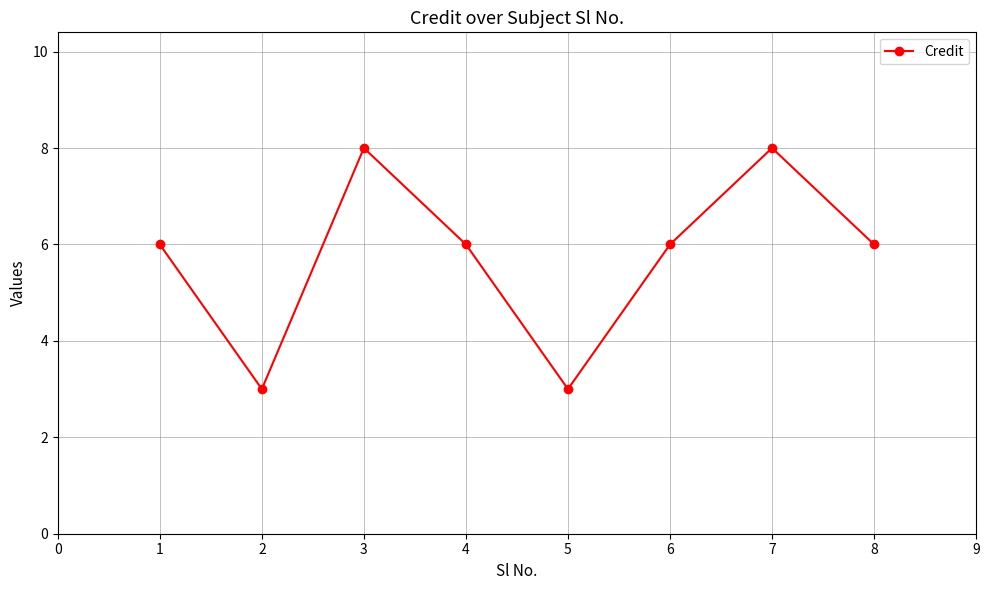

The chart shows a value of 3 at 3. True or false?

False